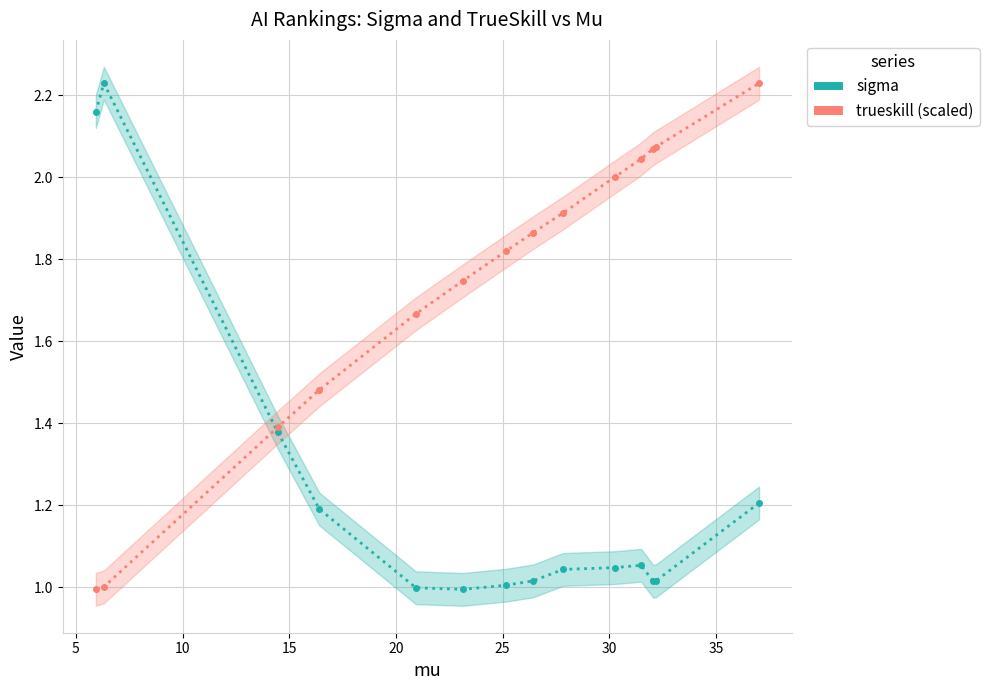

Is the value of trueskill (scaled) at 13 greater than the value of sigma at 9?

Yes